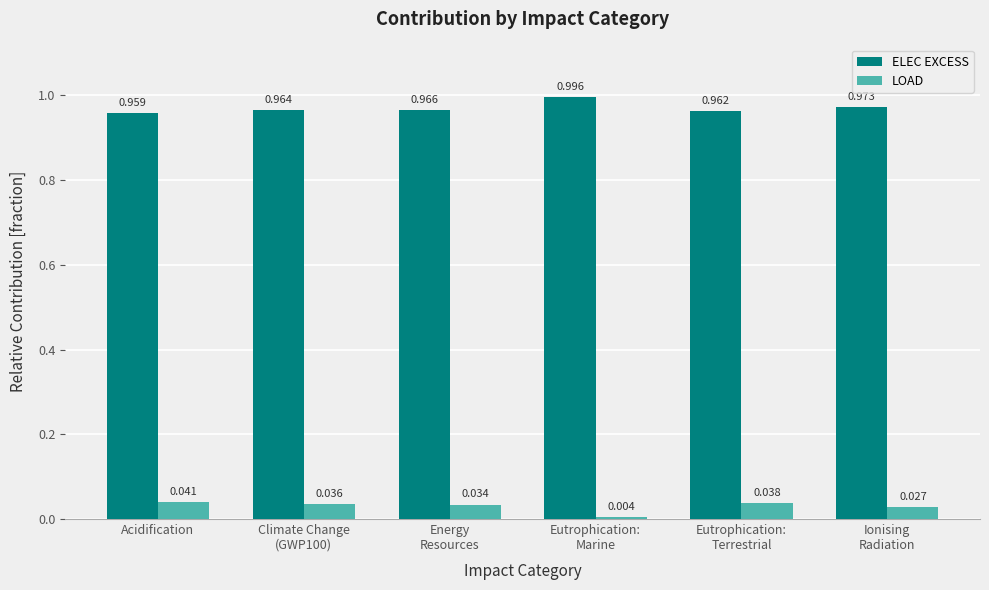

How many bars are there in each group?

2